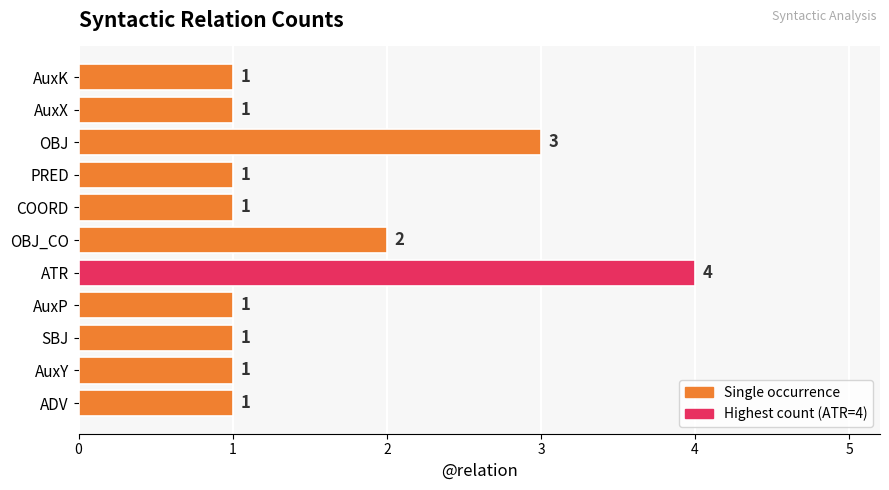

Does the chart contain stacked bars?

No